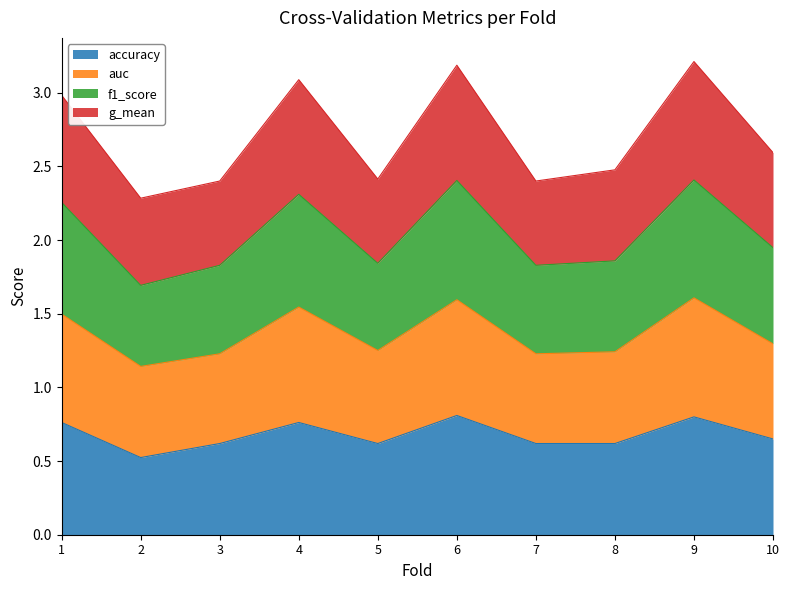

The value of accuracy at 7 is 0.9. True or false?

False